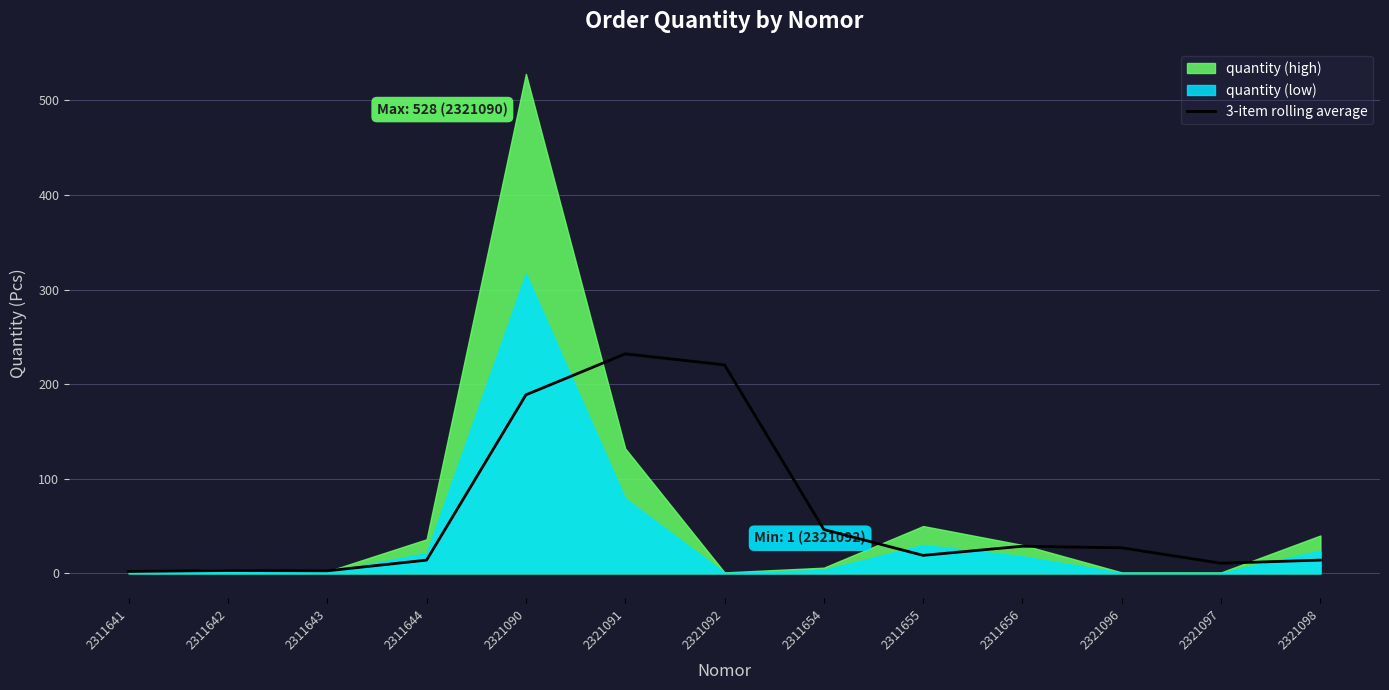

How many data points does each series have?

13